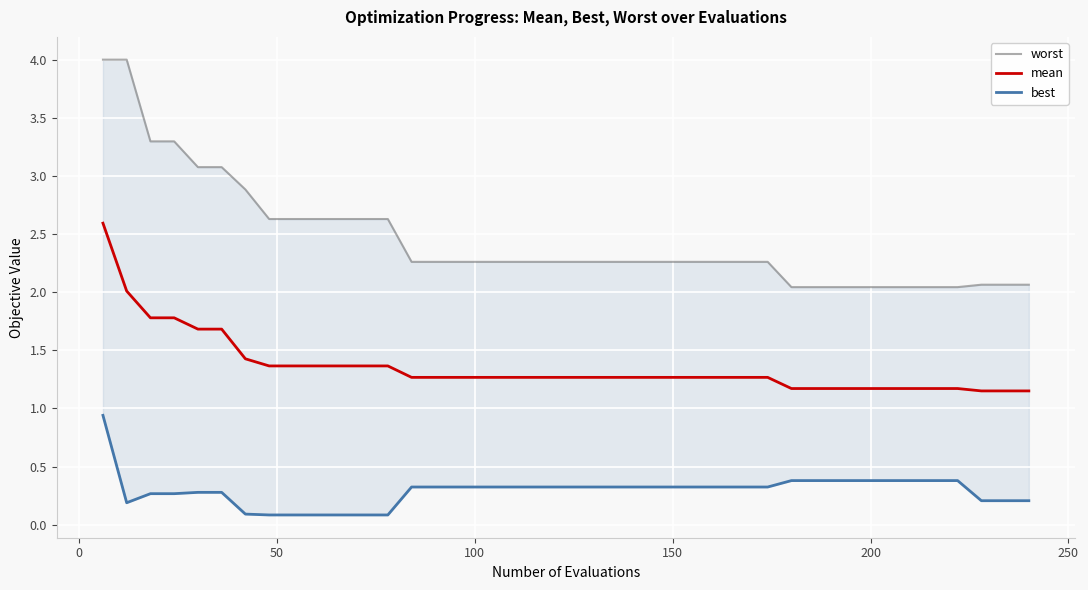

True or false: mean and worst intersect in this chart.

False